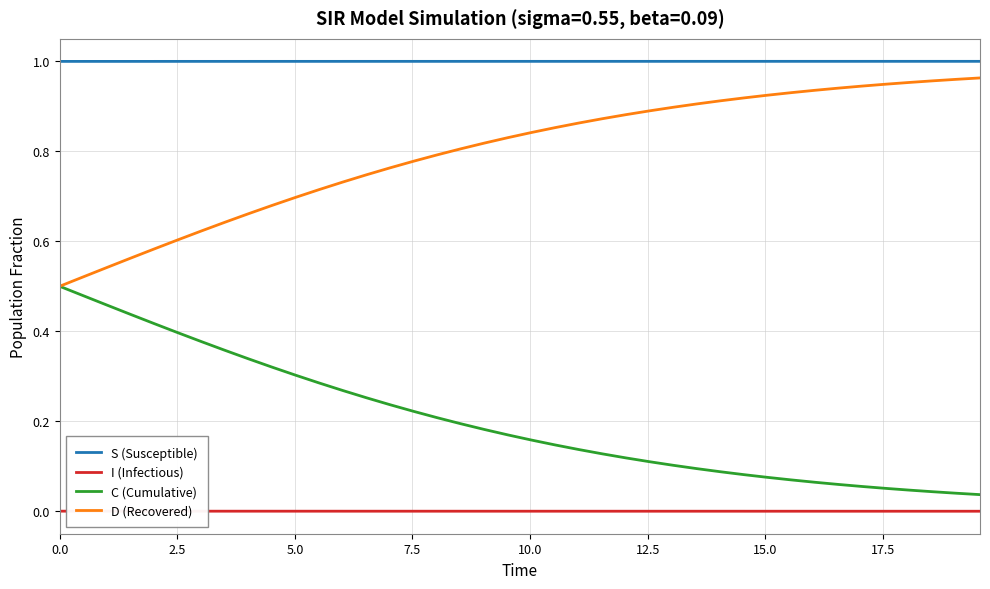

True or false: S (Susceptible) and I (Infectious) intersect in this chart.

False